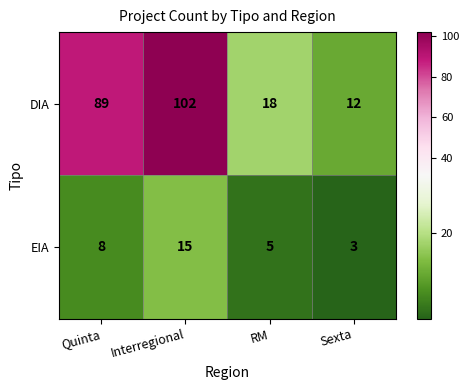

Which series has the largest total across all categories?

DIA